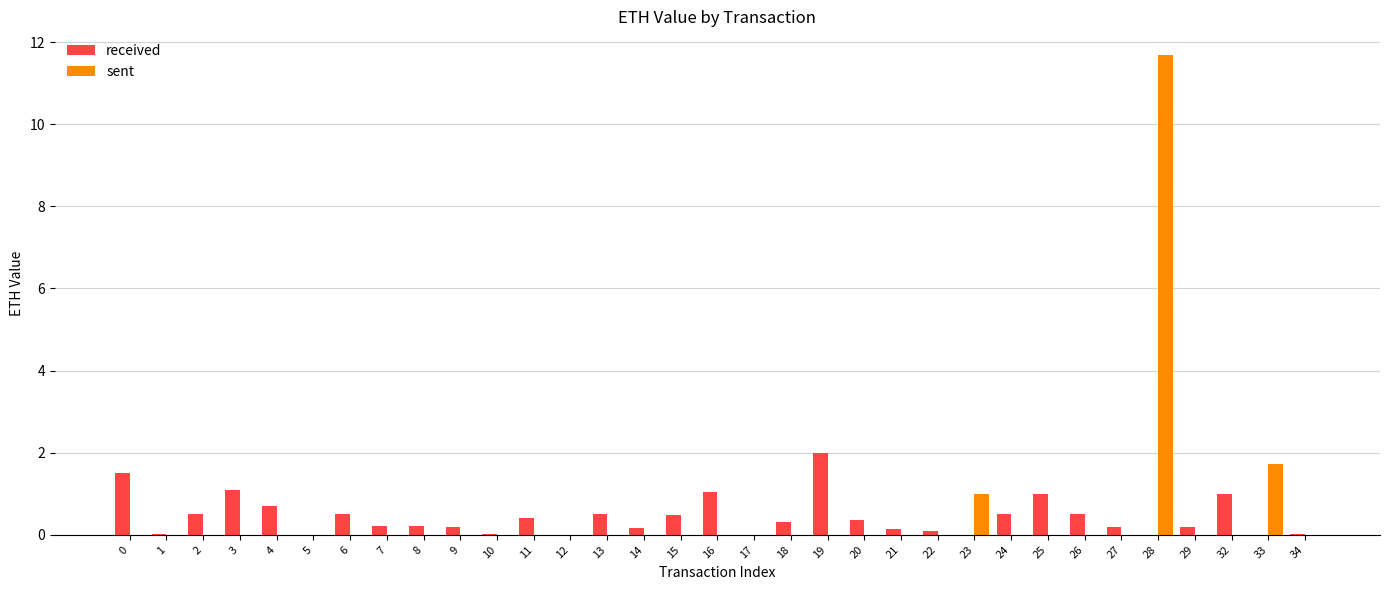

The received series shows 0.1 at 21. True or false?

True